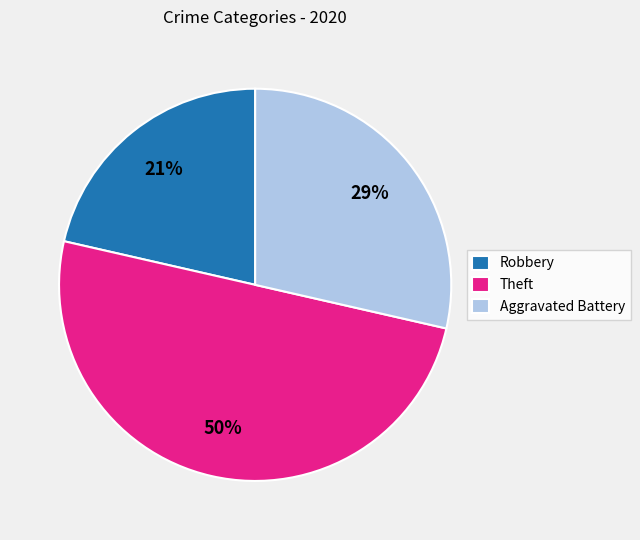

To the nearest percent, what percentage of the pie is Aggravated Battery?

29%